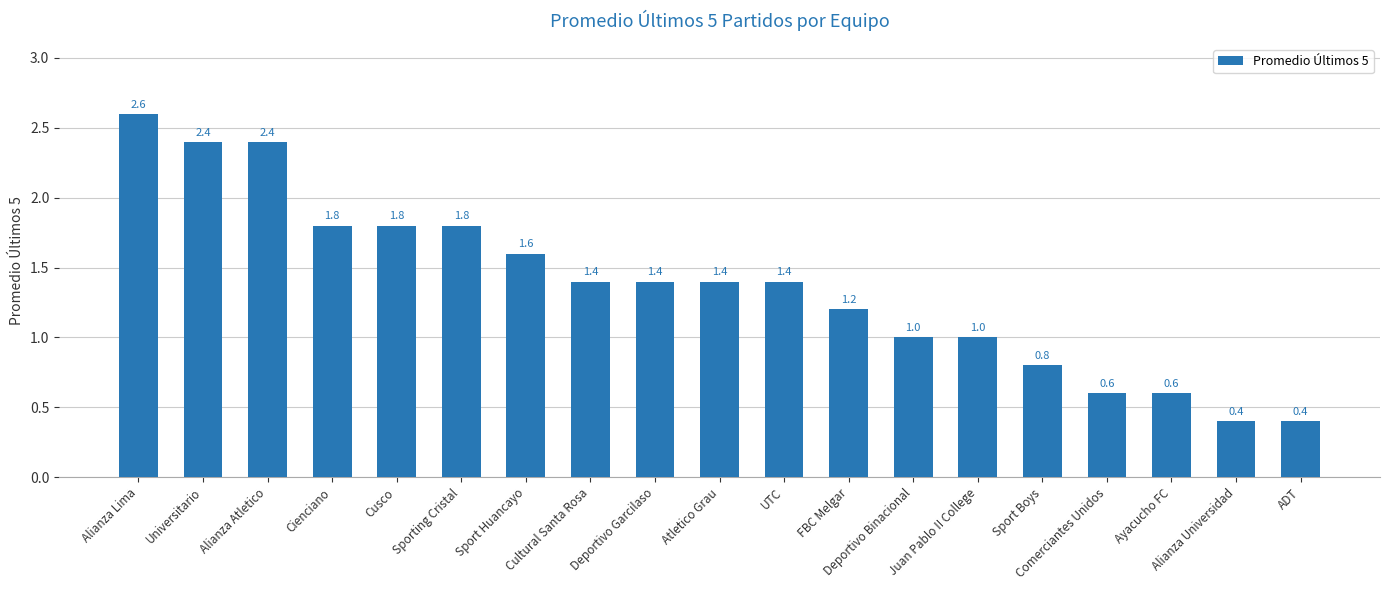

Reading right to left, what are all the values shown in this chart?

ADT=0.4	Alianza Universidad=0.4	Ayacucho FC=0.6	Comerciantes Unidos=0.6	Sport Boys=0.8	Juan Pablo II College=1.0	Deportivo Binacional=1.0	FBC Melgar=1.2	UTC=1.4	Atletico Grau=1.4	Deportivo Garcilaso=1.4	Cultural Santa Rosa=1.4	Sport Huancayo=1.6	Sporting Cristal=1.8	Cusco=1.8	Cienciano=1.8	Alianza Atletico=2.4	Universitario=2.4	Alianza Lima=2.6